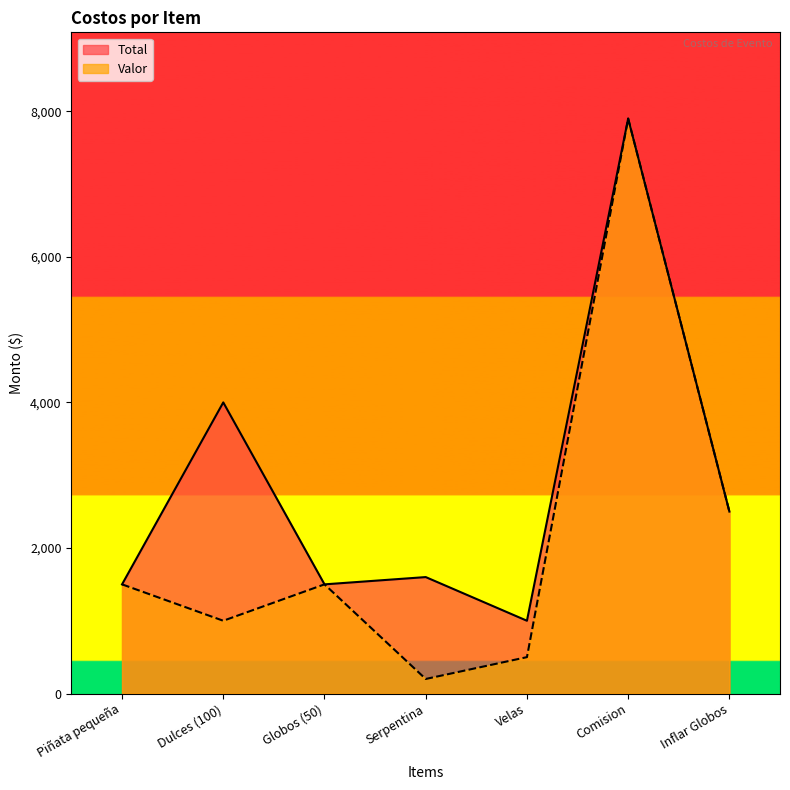

Rank the series by their average value, from lowest to highest.

Valor, Total